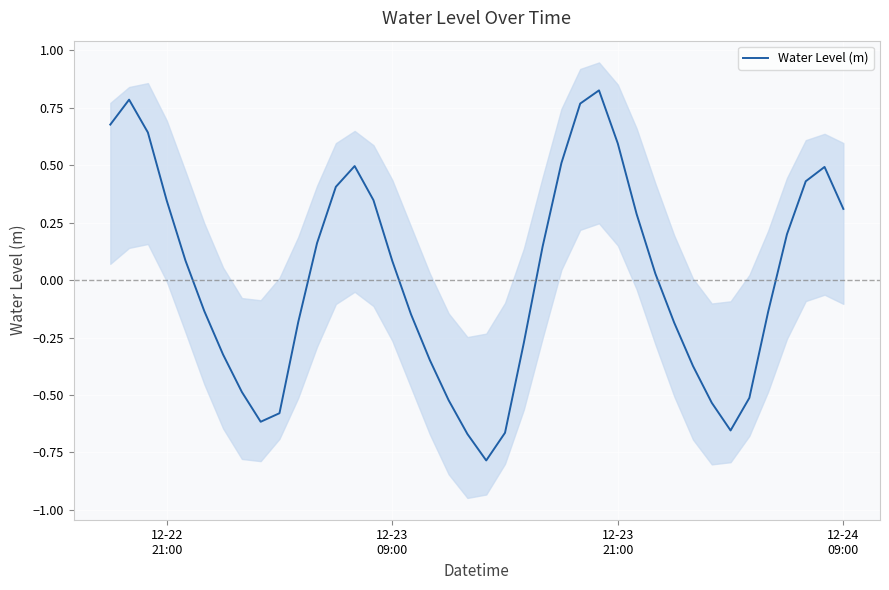

What is the lowest value of the Water Level (m) series?

-0.8